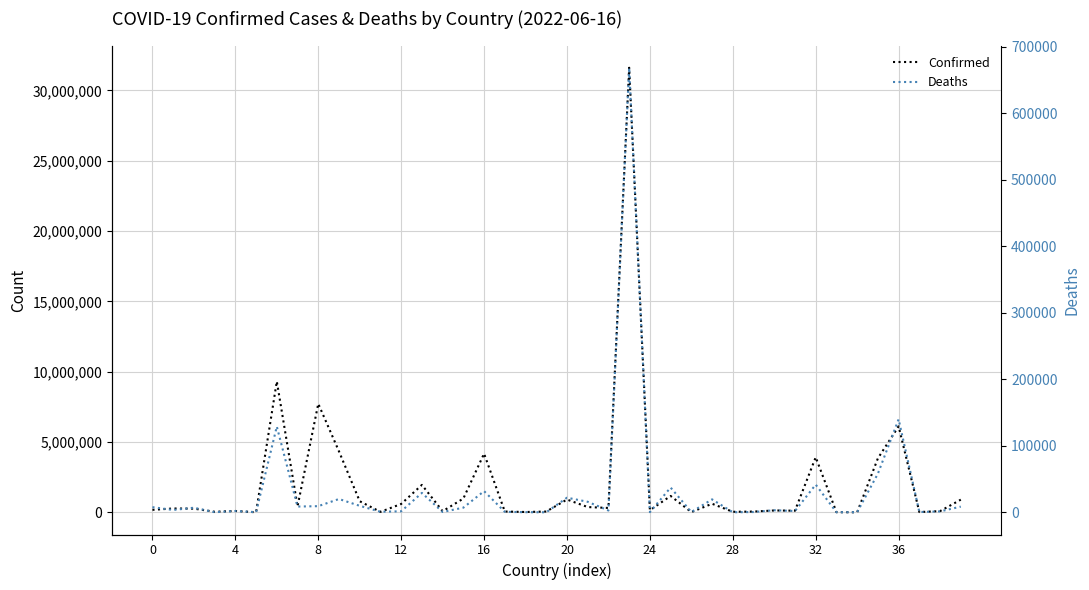

What are all the series names shown in the legend?

Confirmed, Deaths